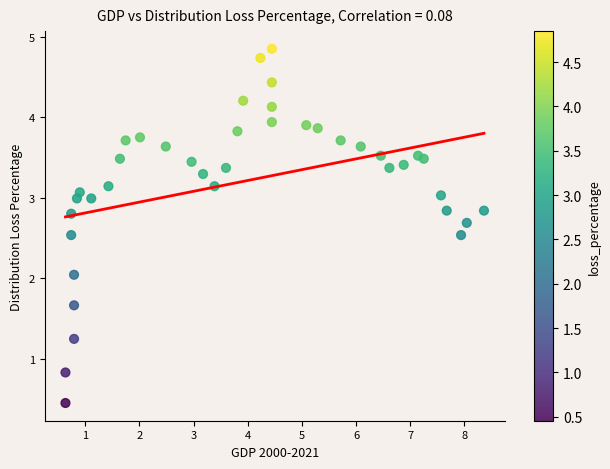

What is the range of Y values (max minus min)?

4.4